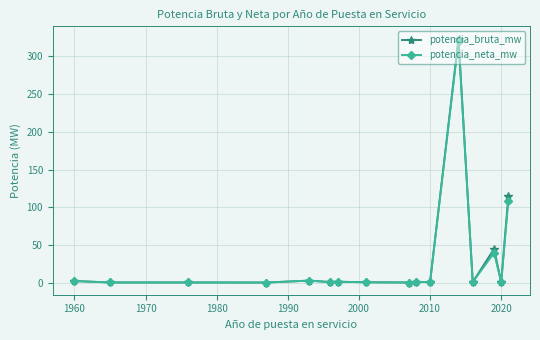

How many lines are shown in the chart?

2